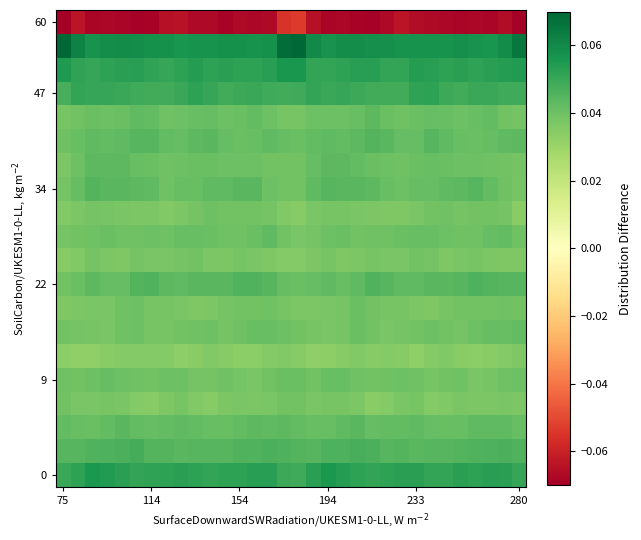

At which category does the chart reach its peak across all series?

75